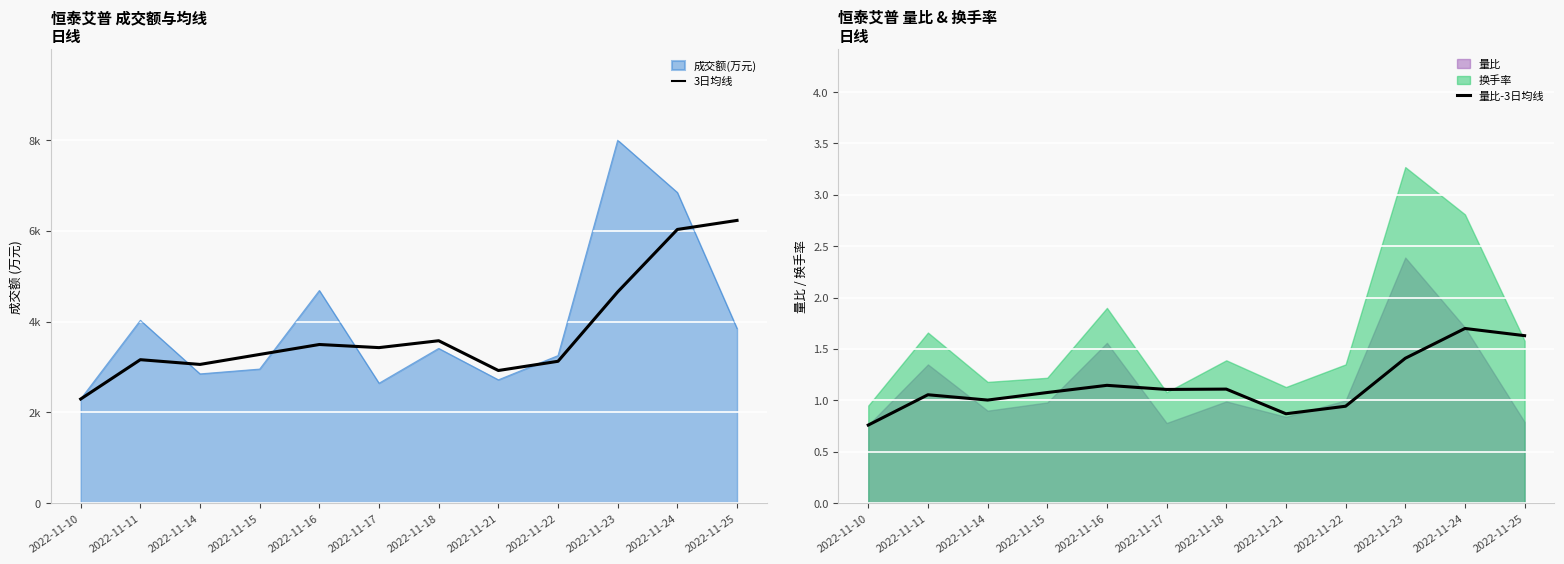

True or false: 量比-3日均线 and 3日均线 cross at least once.

False